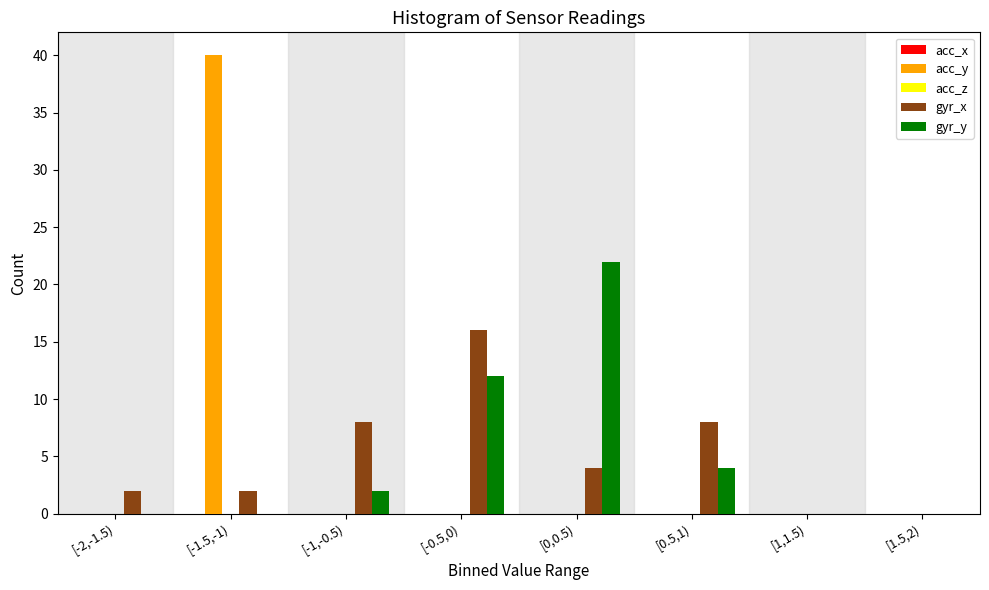

What is the maximum value for acc_y?

40